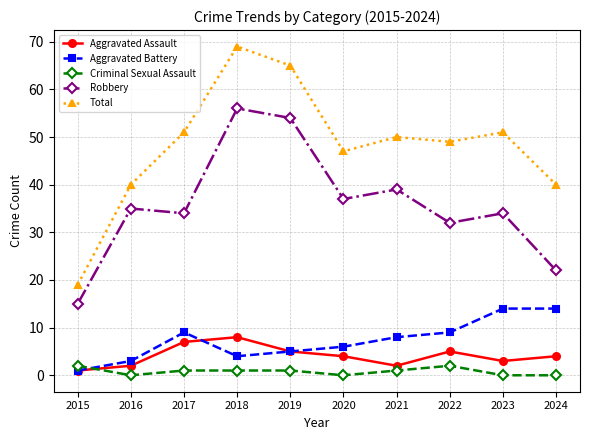

Where is the first local maximum for Total?

2018